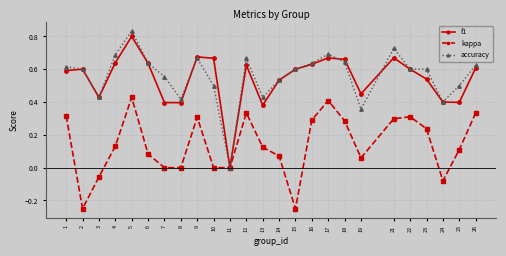

At which category does kappa reach its first local valley?

2